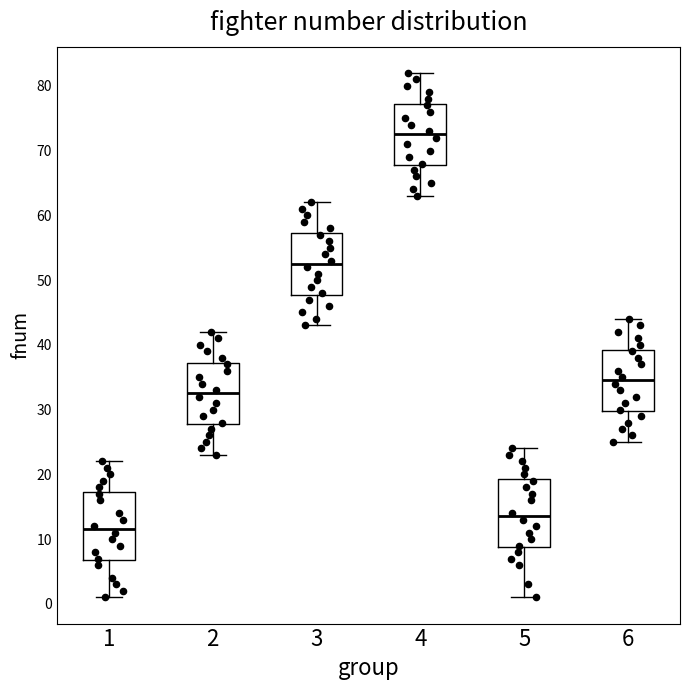

Reading left to right, transcribe this box plot: for each box, give where its median line is, the range the box spans, and where its two whiskers end, as read against the y-axis. The values are not printed on the chart, so give them approximately, as read against the axis.

1: median 12, box 7 to 17, whiskers 1 to 22
2: median 33, box 28 to 37, whiskers 23 to 42
3: median 53, box 48 to 57, whiskers 43 to 62
4: median 73, box 68 to 77, whiskers 63 to 82
5: median 14, box 9 to 19, whiskers 1 to 24
6: median 35, box 30 to 39, whiskers 25 to 44